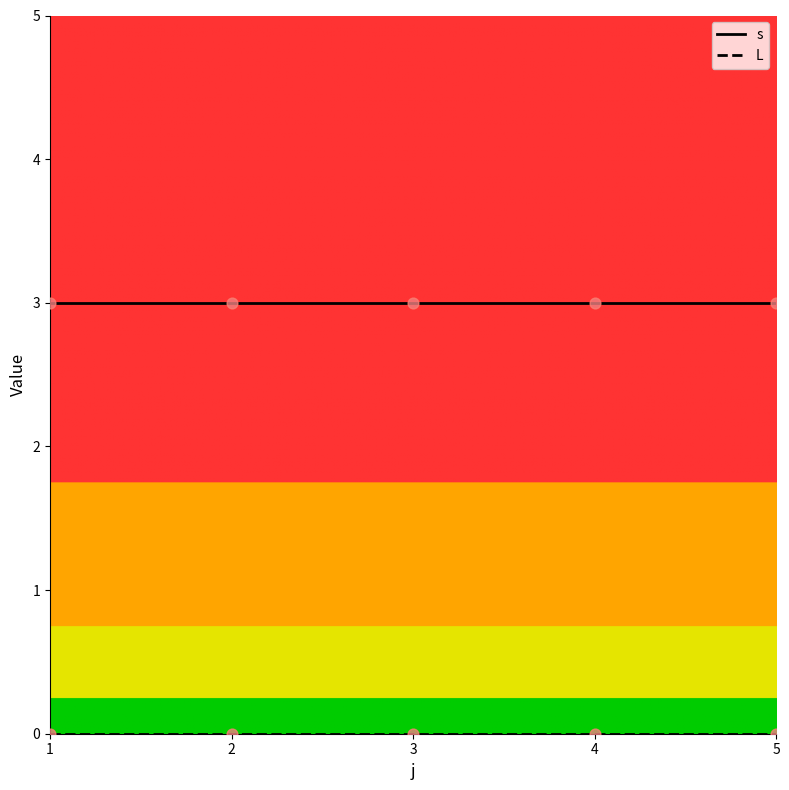

Which series has the largest total across all categories?

s